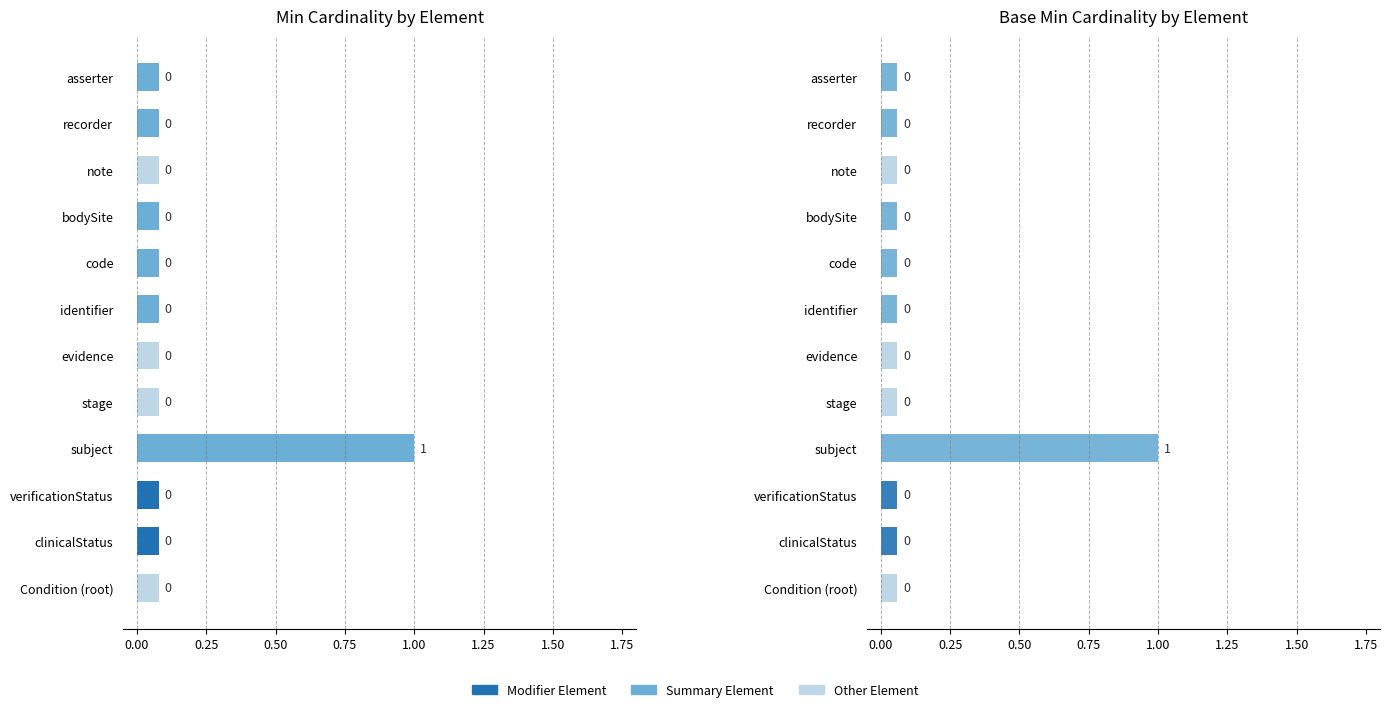

What is the highest value of the Min series?

1